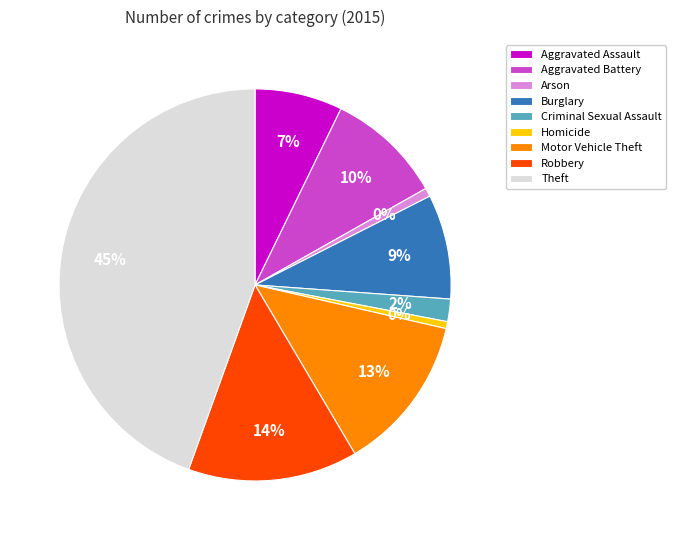

Do Robbery and Aggravated Assault together represent more than half of the pie?

No